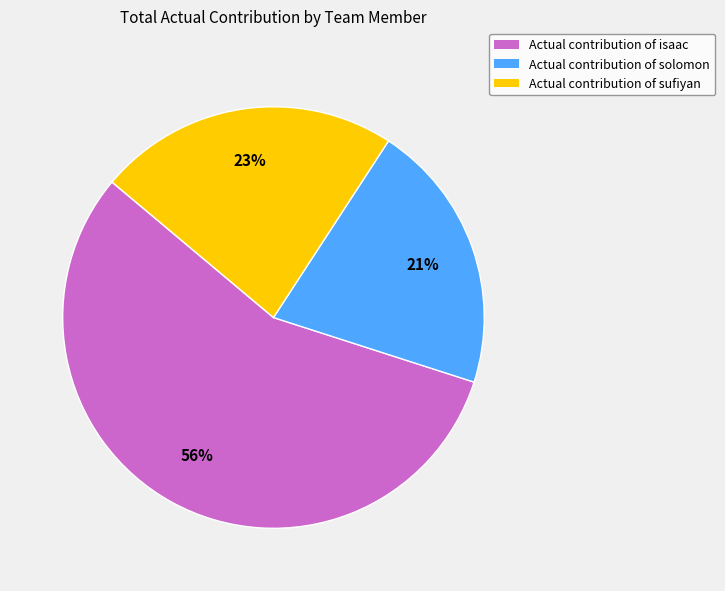

What is the smallest slice in the pie chart?

Actual contribution of solomon